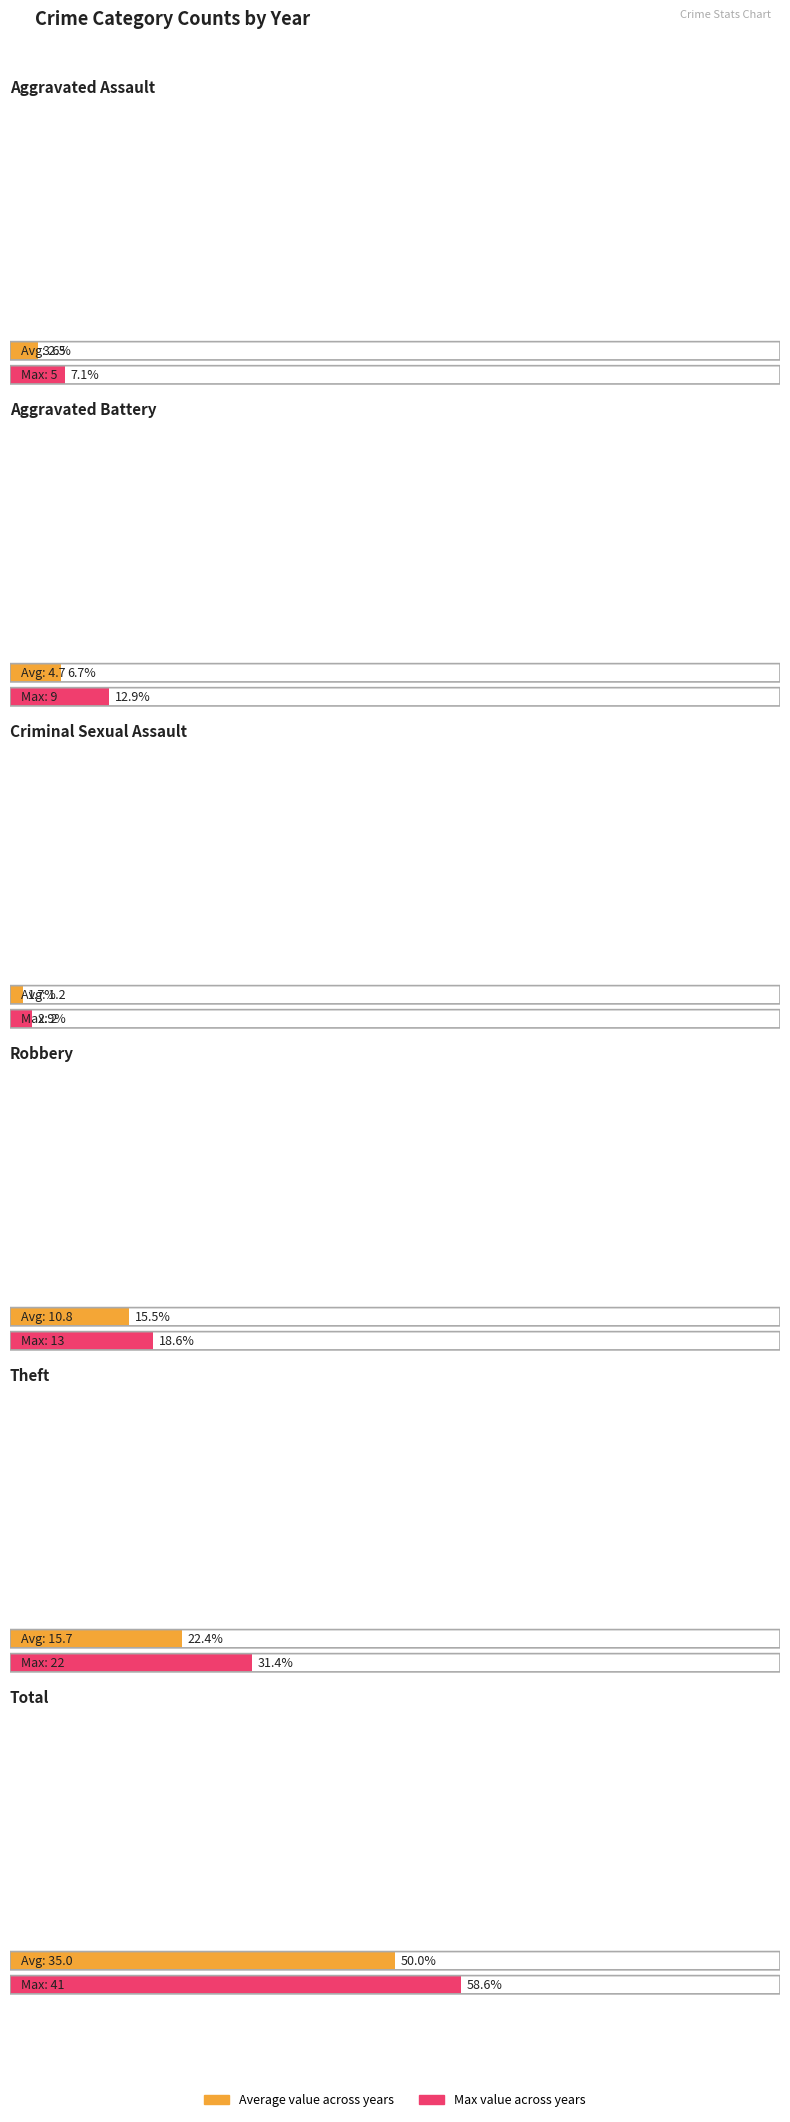

Which category has the lowest value in the 2018 series?

Criminal Sexual Assault